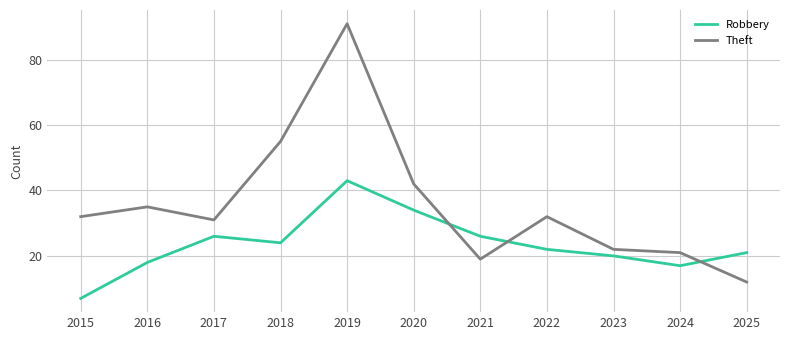

List the series in order of their overall mean, lowest first.

Robbery, Theft